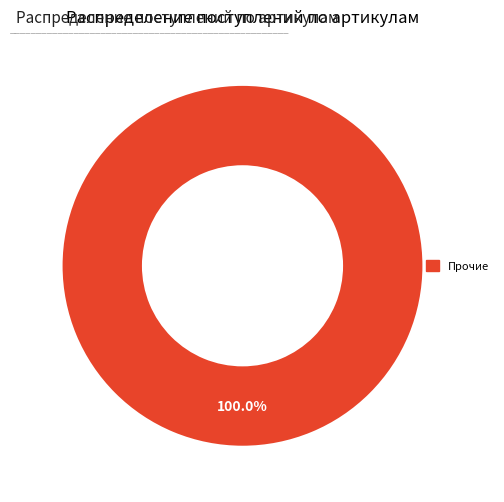

Is there a majority slice in this chart?

Yes